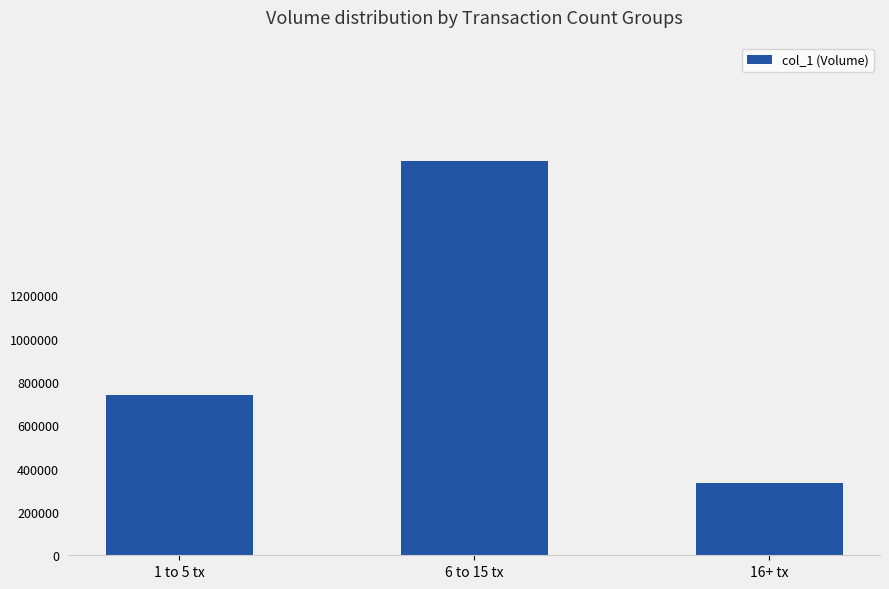

Reading left to right, transcribe all the data shown in this chart.

1 to 5 tx=738000	6 to 15 tx=1822000	16+ tx=335000